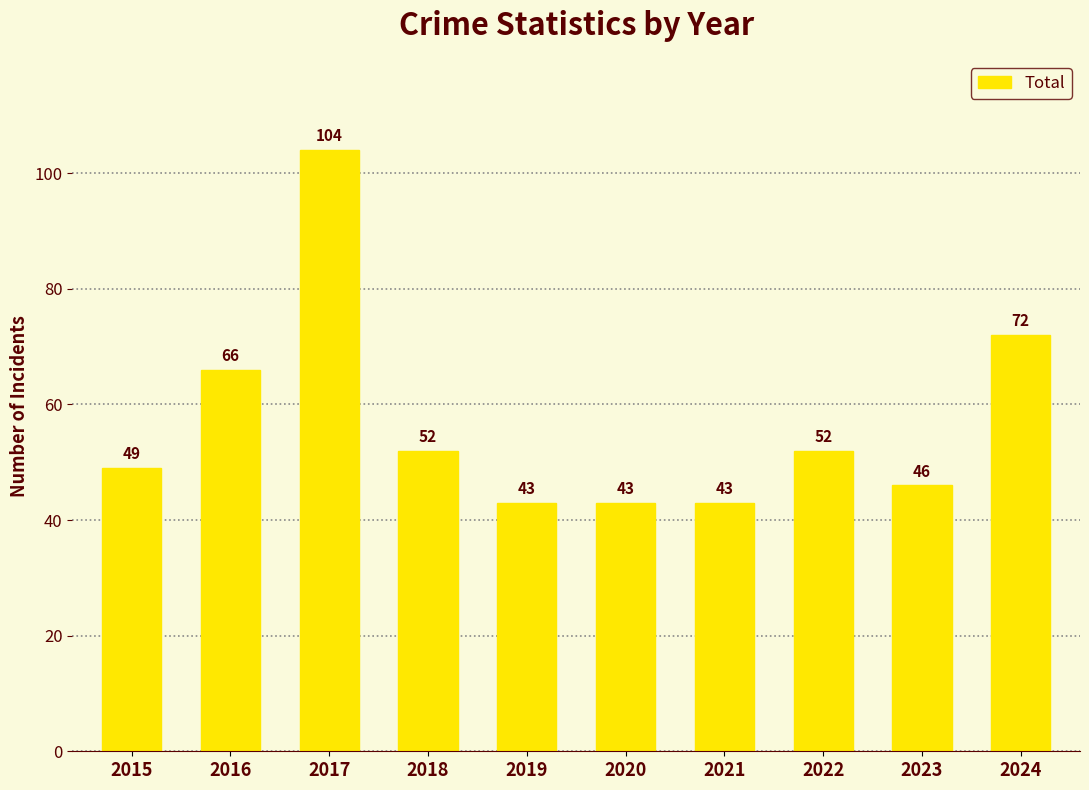

What value does the data have at 2022?

52